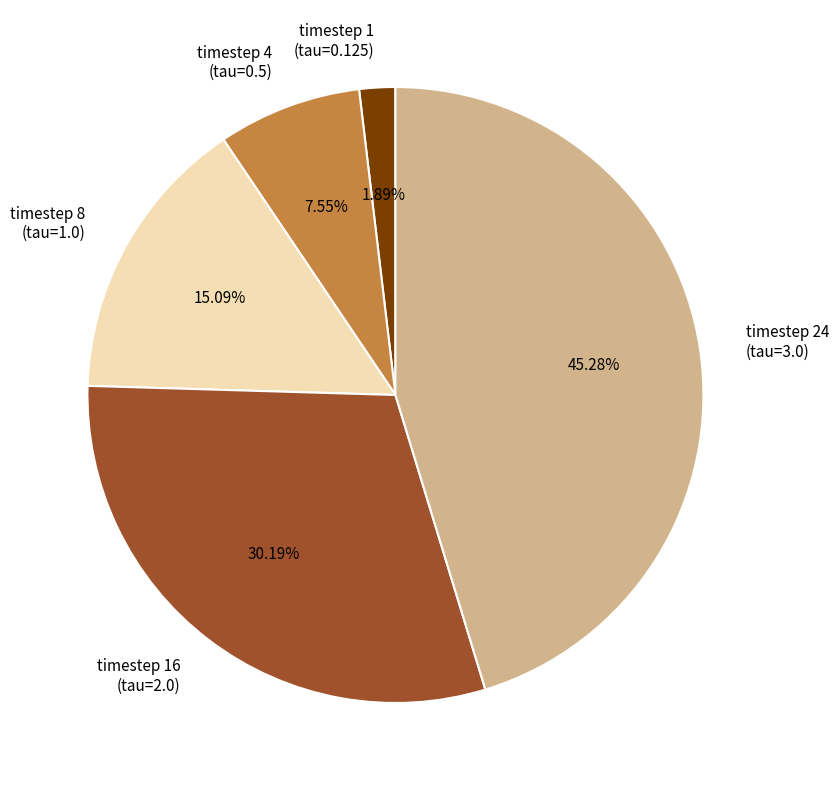

Rank the categories by value from lowest to highest.

timestep 1 (tau=0.125), timestep 4 (tau=0.5), timestep 8 (tau=1.0), timestep 16 (tau=2.0), timestep 24 (tau=3.0)